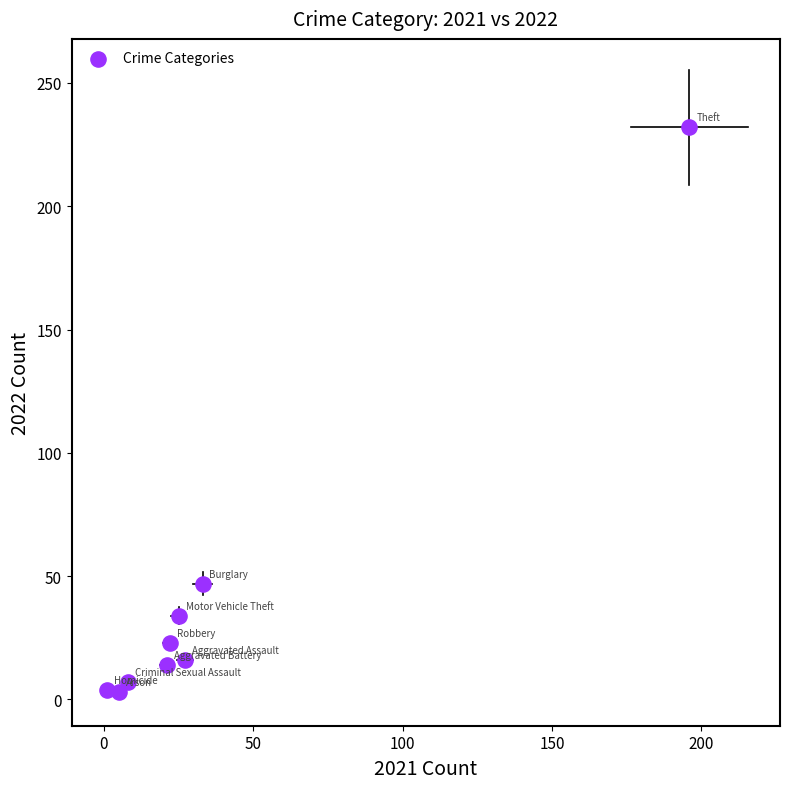

What Y value in the scatter plot is closest to 117?

47